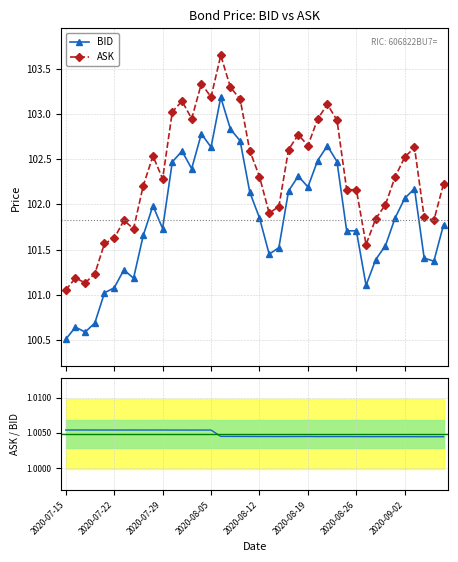

Rank the series at 34 from highest to lowest value.

ASK, BID, ASK / BID